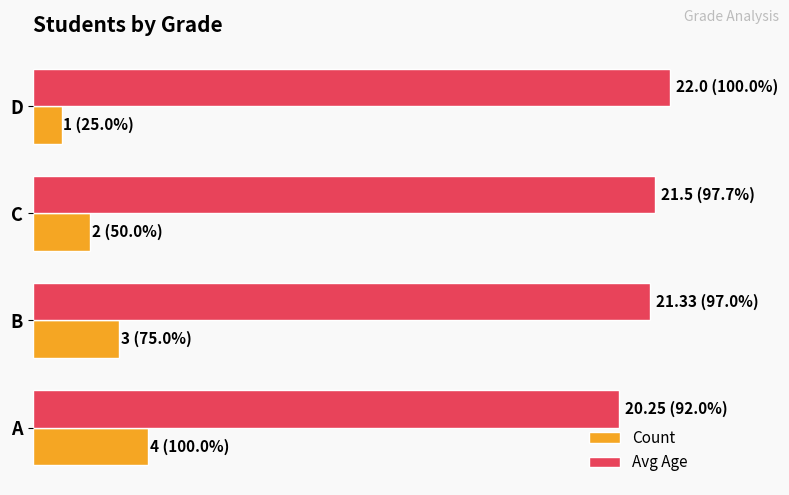

What are all the series names shown in the legend?

Count, Avg Age